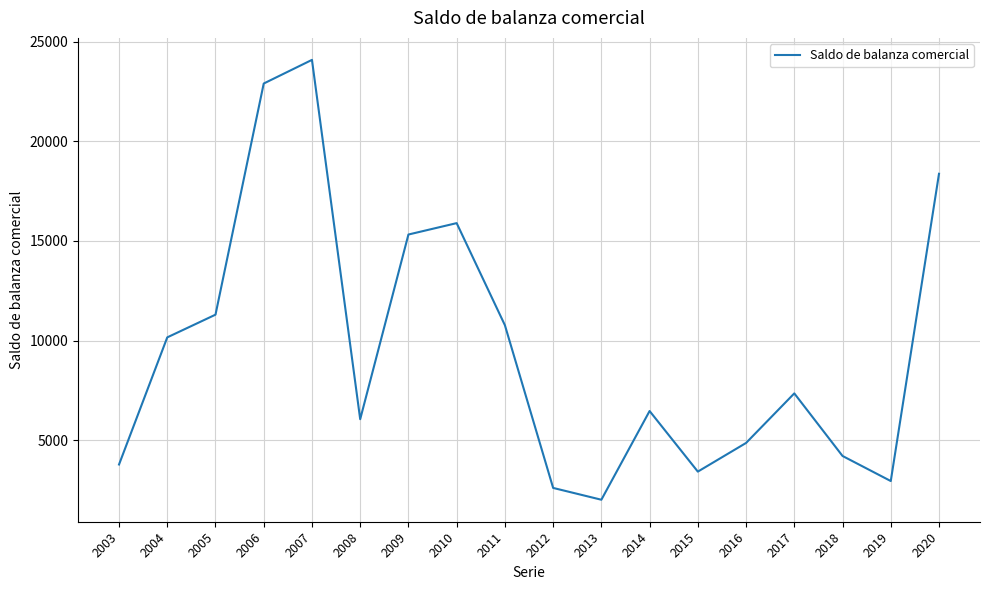

Reading left to right, what are all the values shown in this chart?

3783	10161	11300	22897	24083	6055	15321	15893	10772	2608	2015	6466	3426	4864	7351	4211	2953	18369